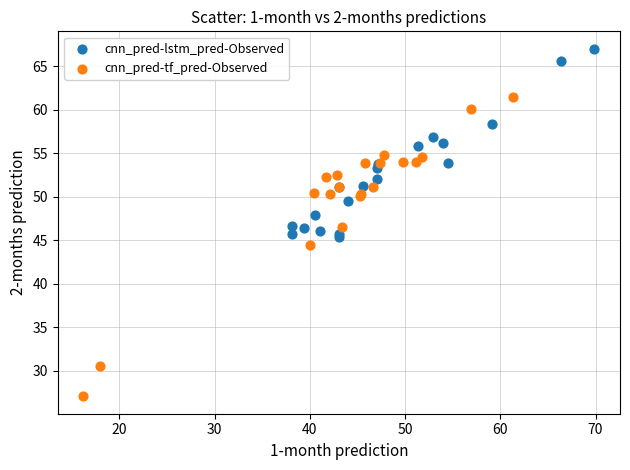

Which series contains the lowest Y value?

cnn_pred-tf_pred-Observed